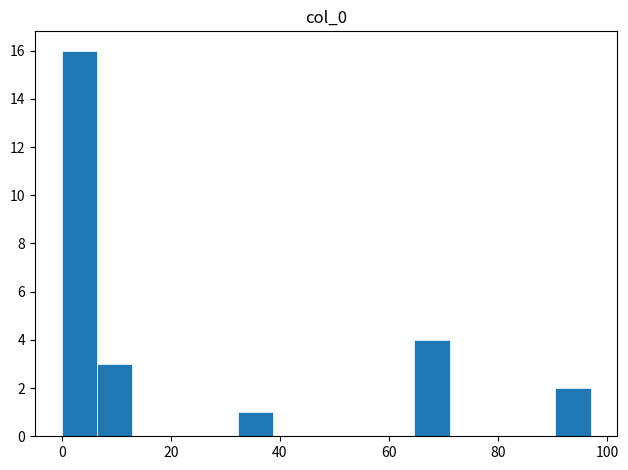

Read against the x-axis, roughly where is the centre of the tallest bar?

4